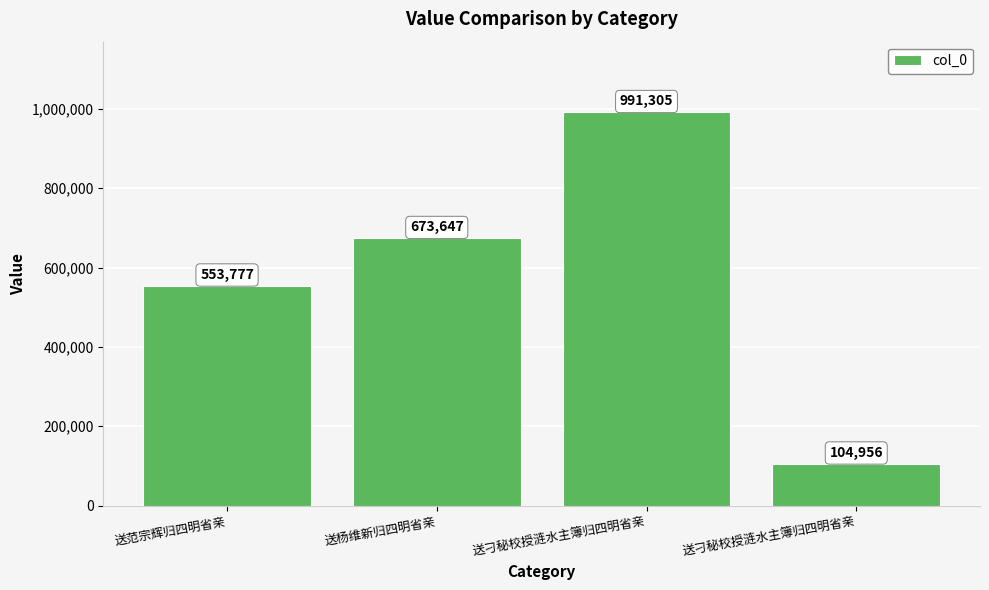

How many bars are there in total?

4